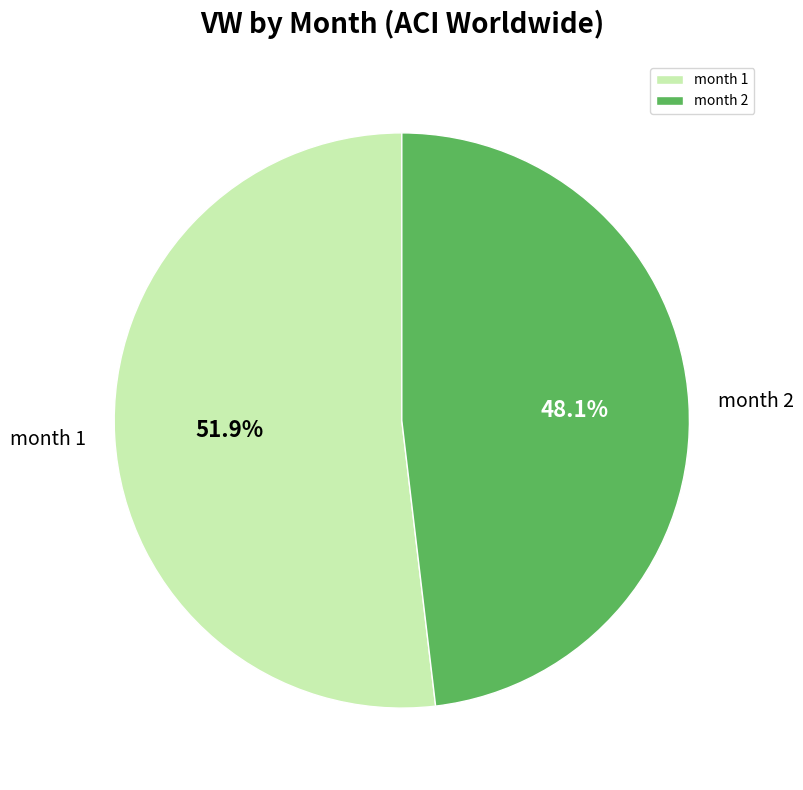

Approximately how many times larger is the value at month 1 compared to month 2?

1.1